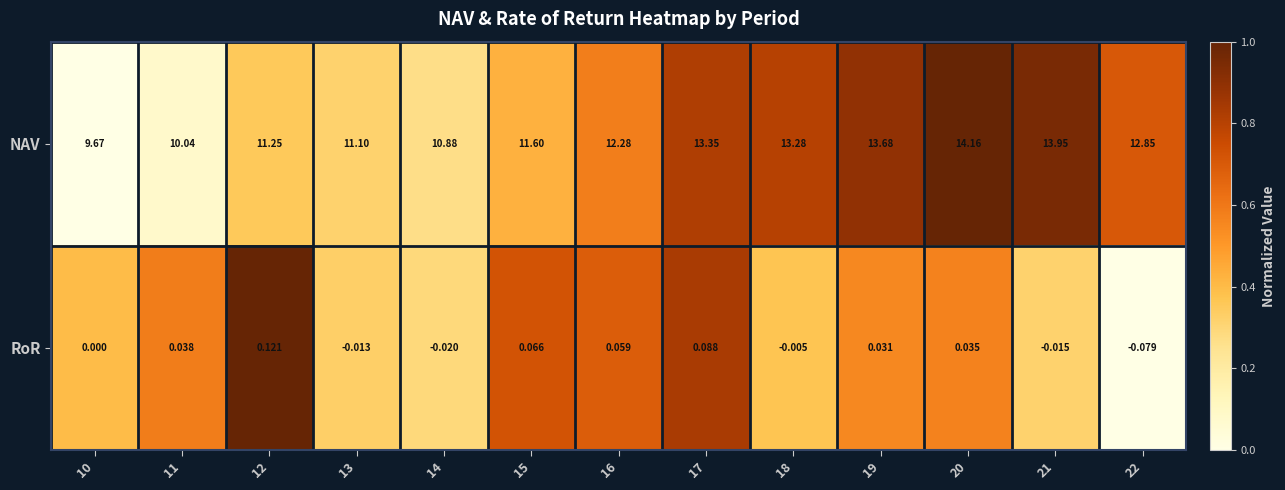

Rank the series by their average value, from highest to lowest.

NAV, RoR